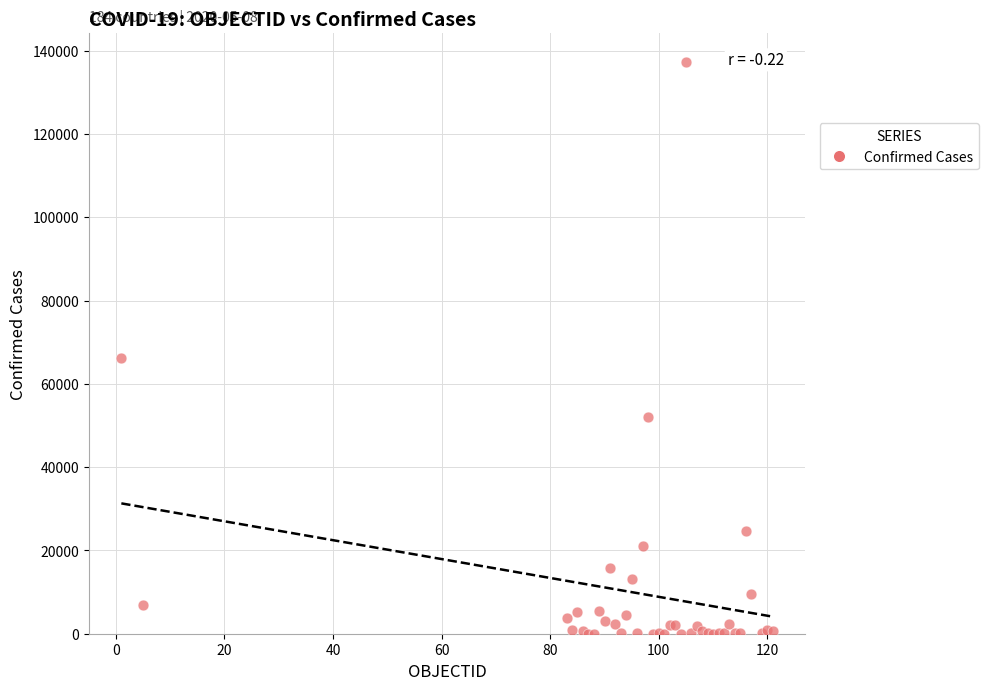

What Y value in the scatter plot is closest to 68658?

66202